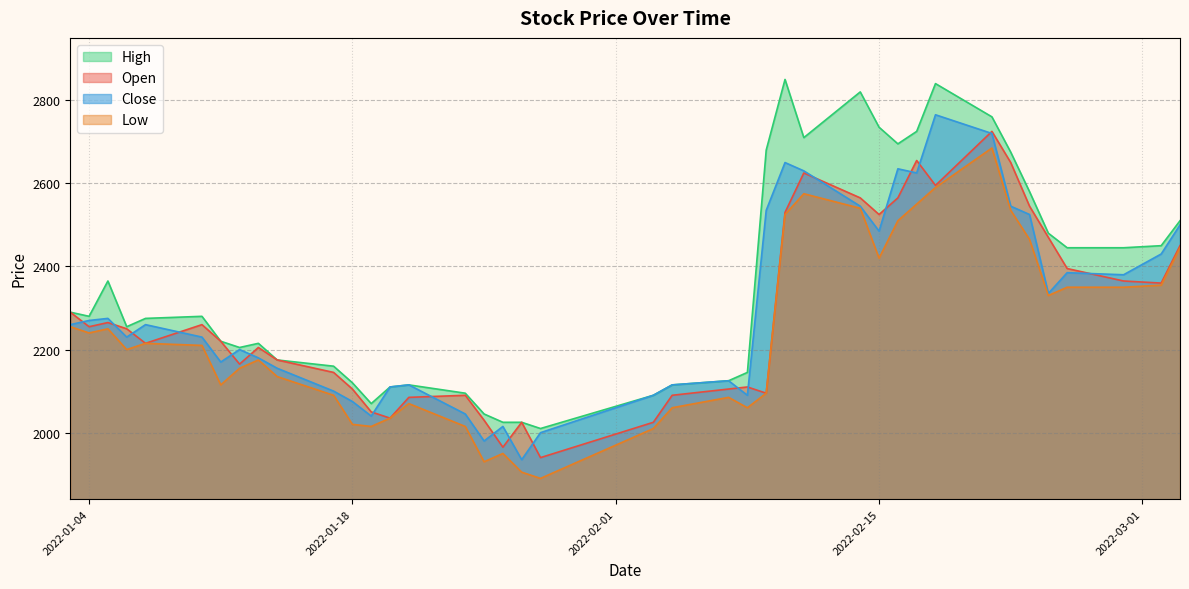

Is the value of Low at 2022-01-04 greater than the value of High at 2022-01-12?

Yes